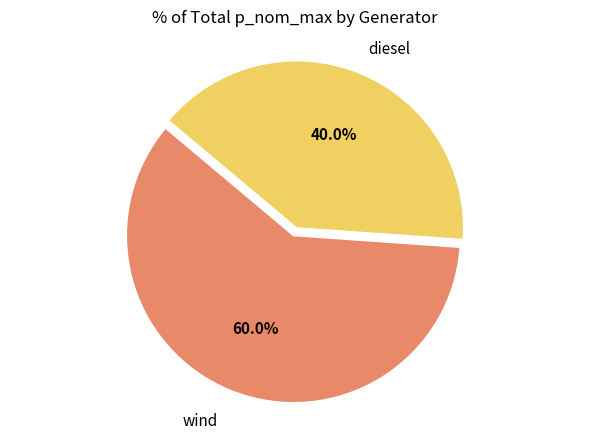

Is there any slice that represents more than half of the pie?

Yes